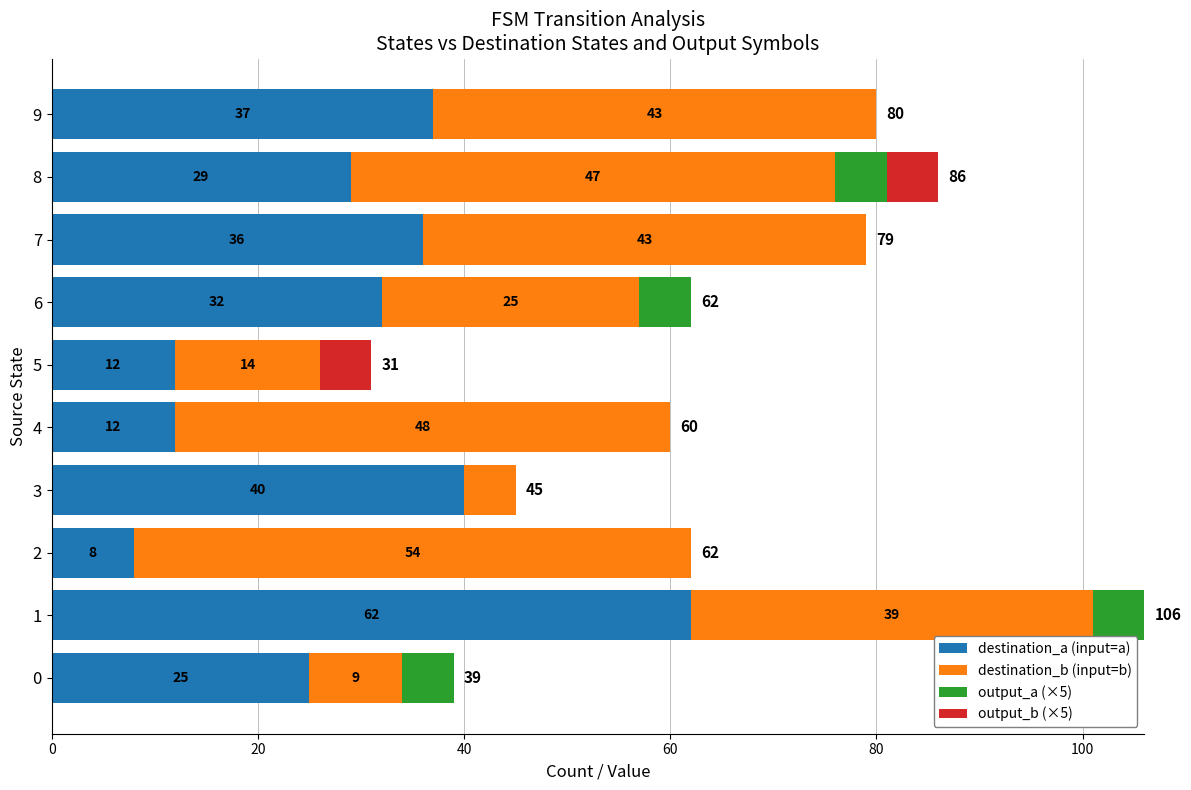

The value of destination_a (input=a) at 3 is 9. True or false?

False